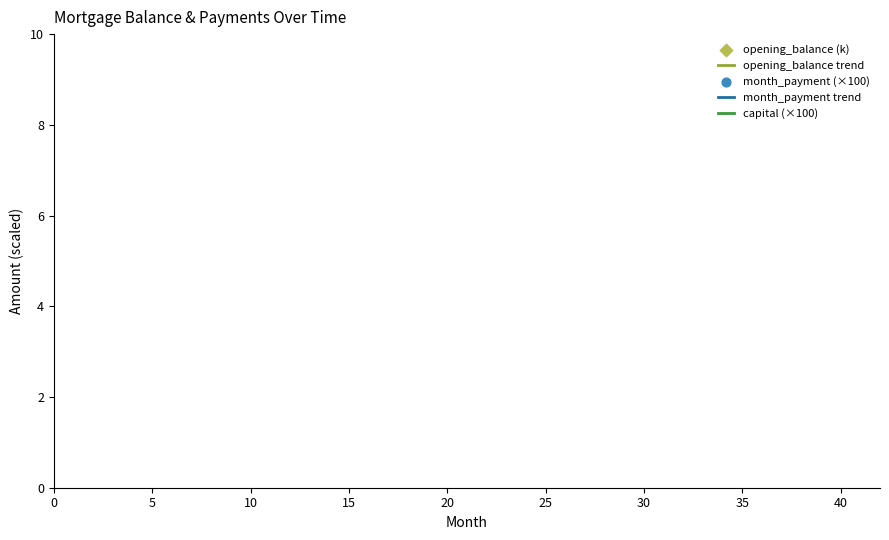

Which series has the largest Y range (max minus min)?

opening_balance (k)